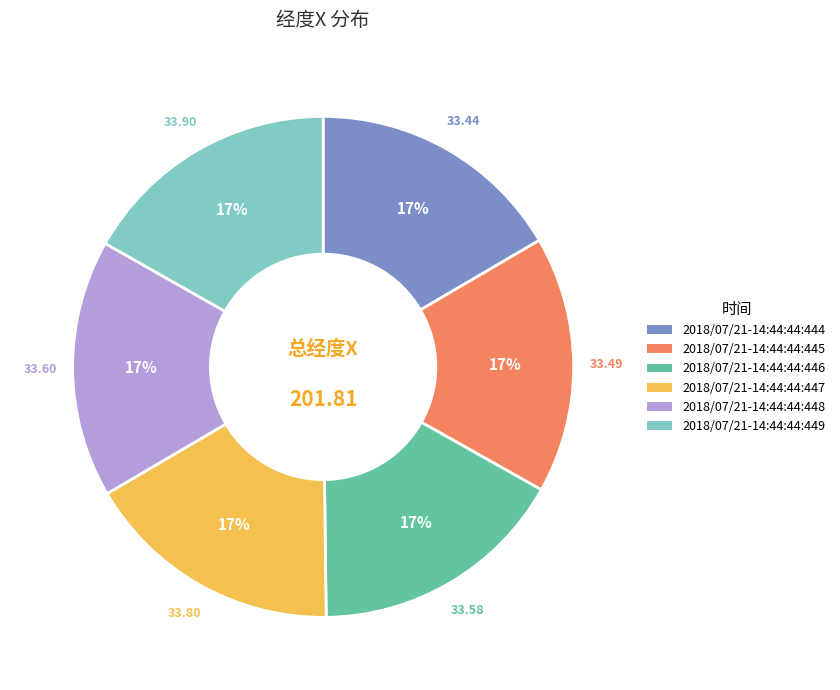

Combined, do 2018/07/21-14:44:44:444 and 2018/07/21-14:44:44:445 account for over 50%?

No